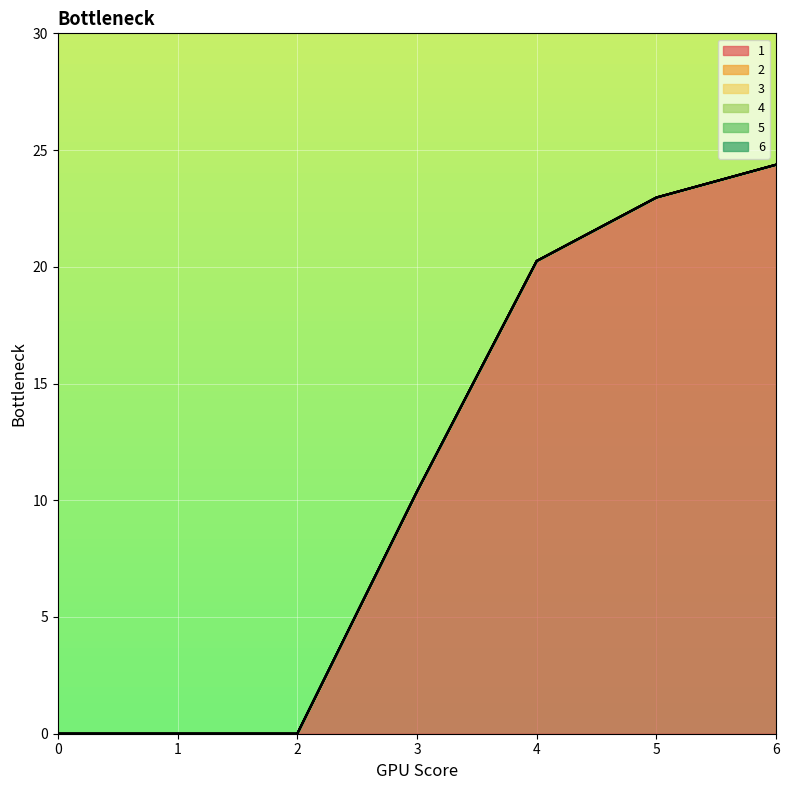

Rank the series at 2 from highest to lowest value.

1, 2, 3, 4, 5, 6